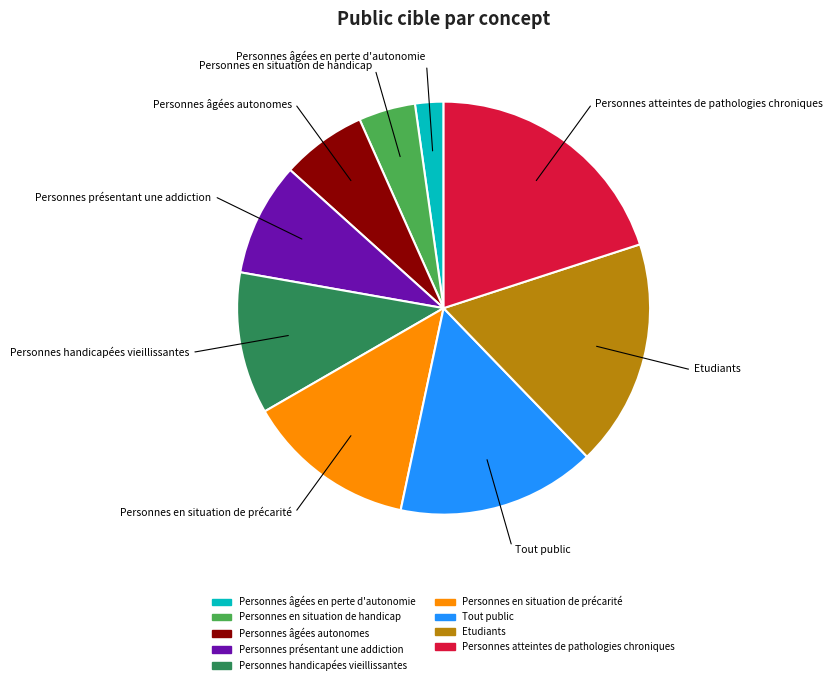

What is the smallest slice in the pie chart?

Personnes âgées en perte d'autonomie